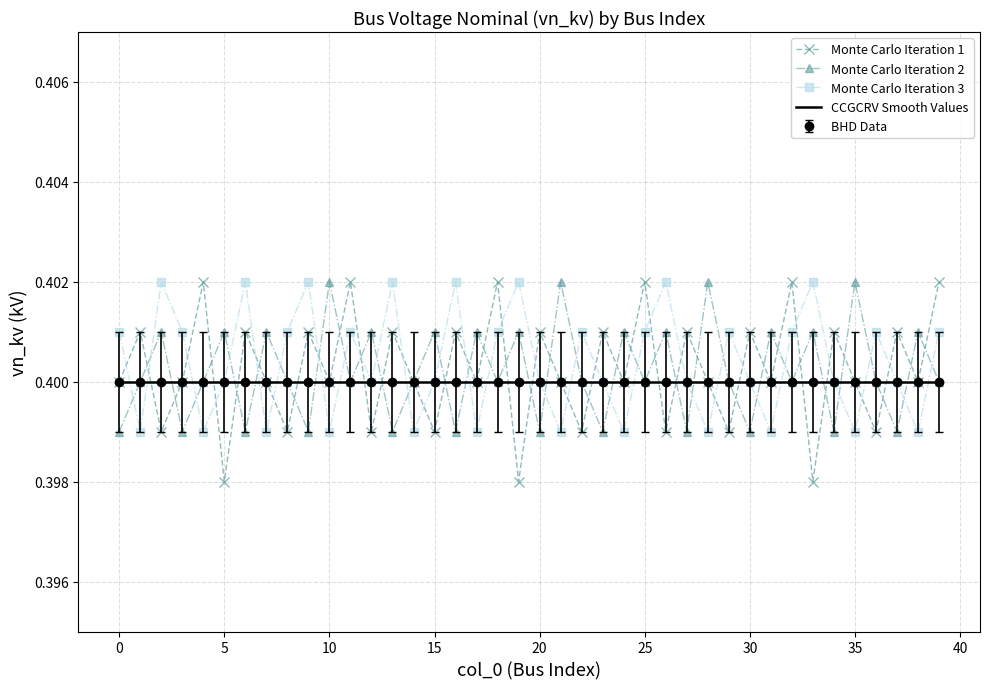

Count the number of categories in the chart.

40